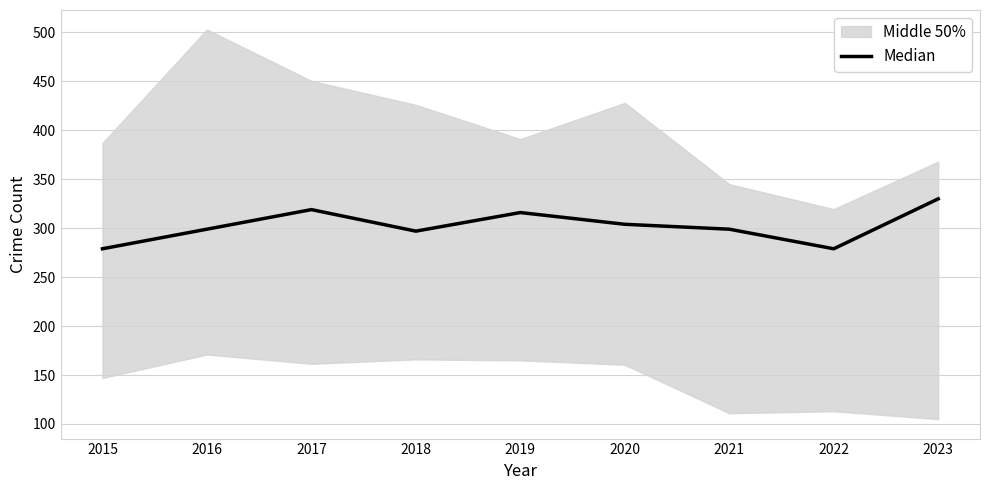

Where is the first local minimum?

2018